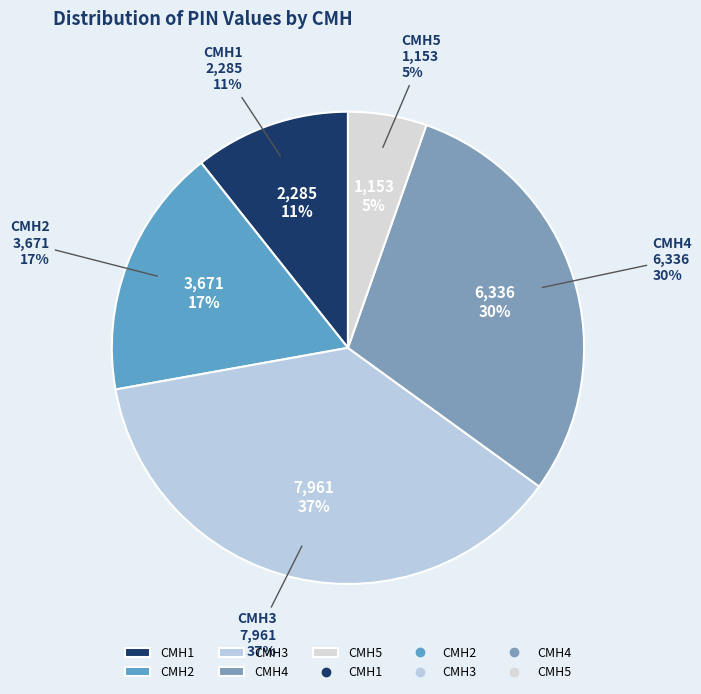

Is it true that CMH5 is 5% of the pie?

True